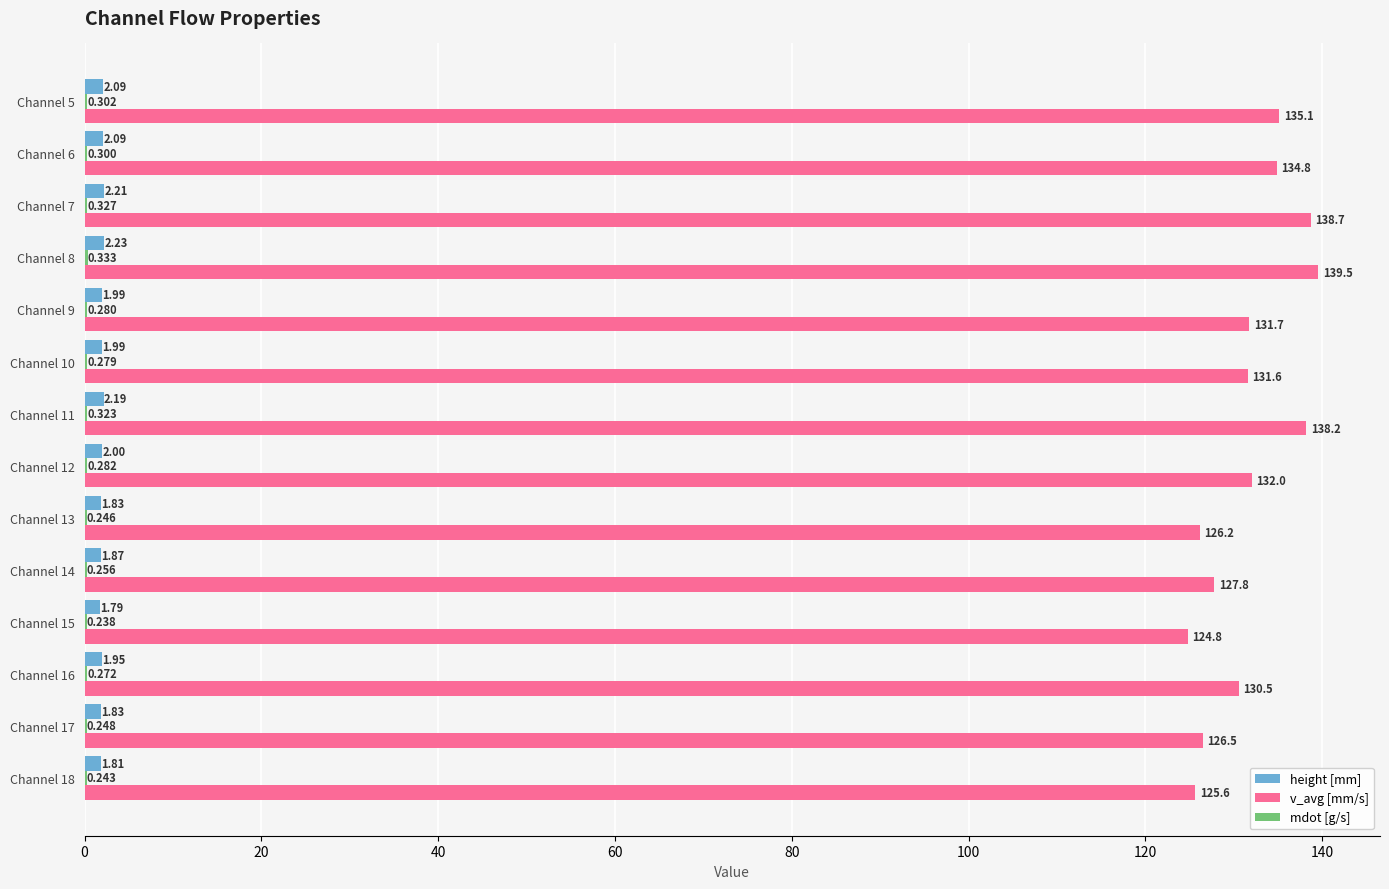

Which series has the largest total across all categories?

v_avg [mm/s]